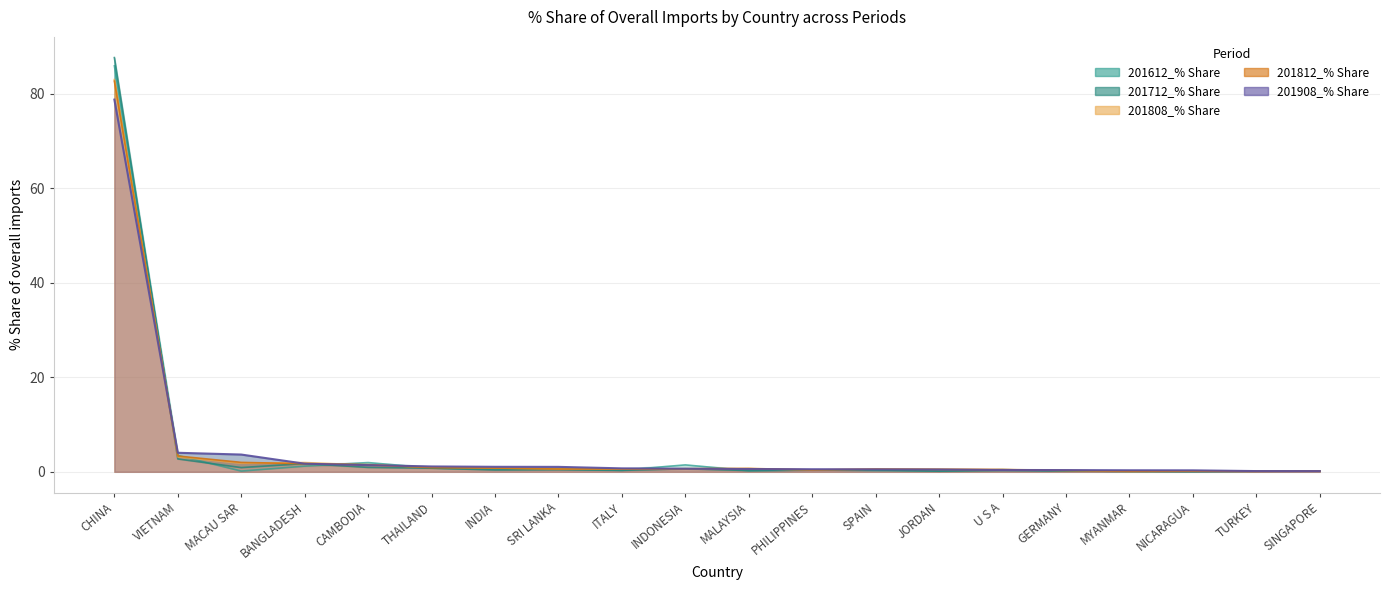

What is the label of the 16th point from the right?

CAMBODIA